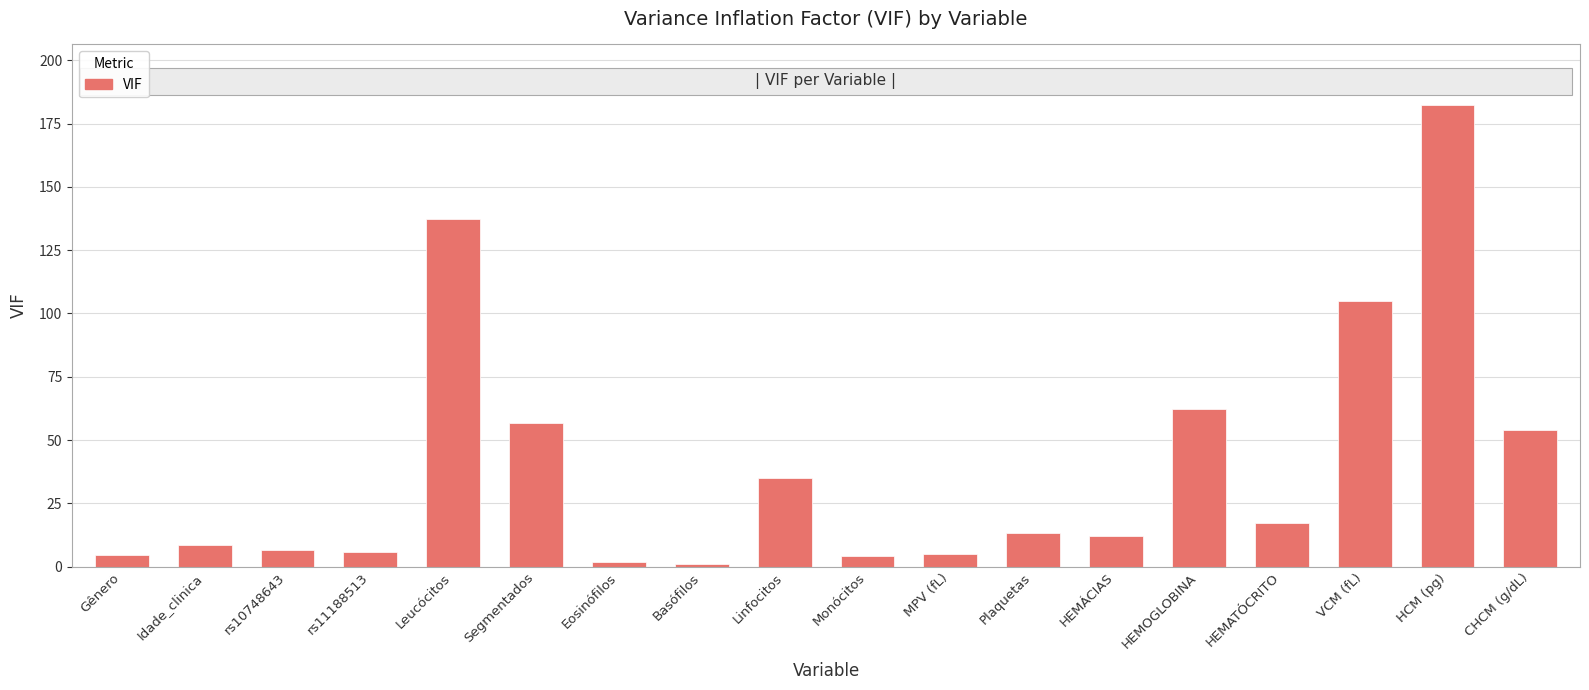

Is it true that the value at HCM (pg) is 182.5?

True